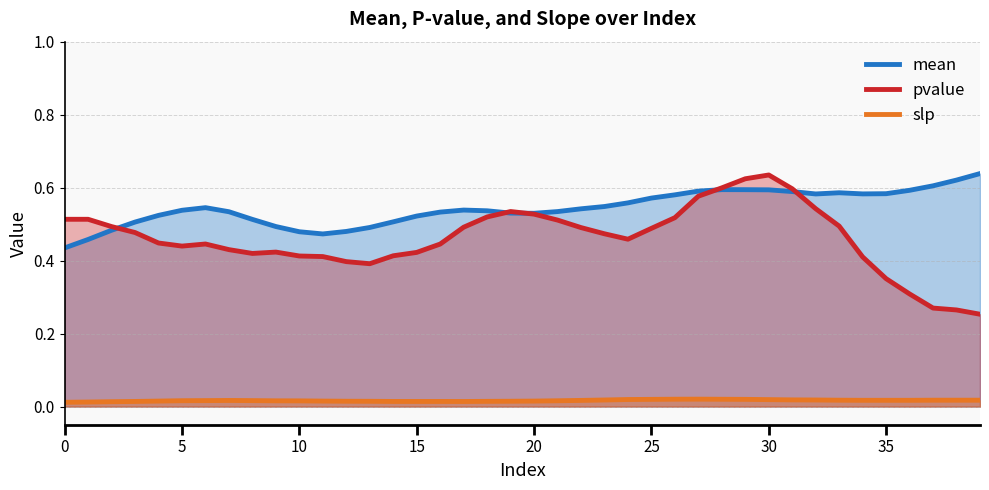

How many interior local valleys does the pvalue series have?

4